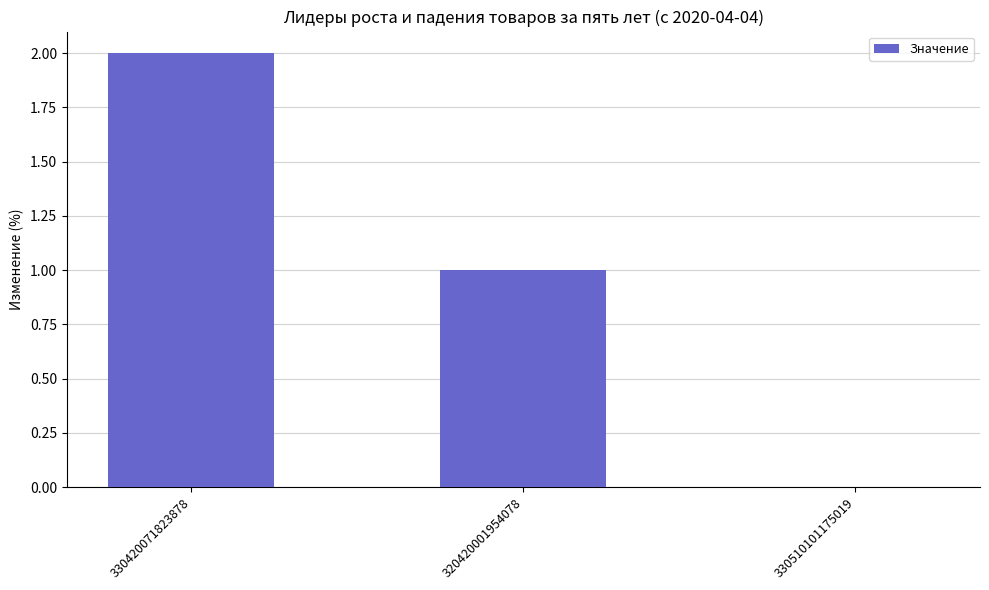

True or false: the data shows 0 at 330510101175019.

True